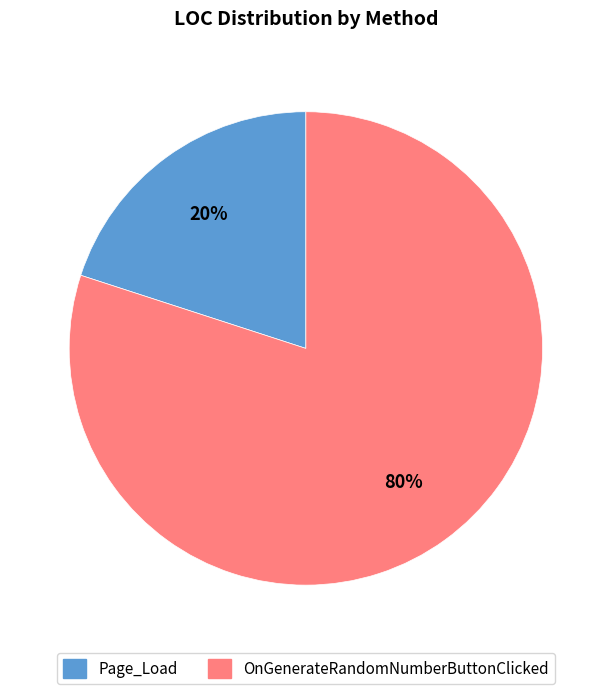

Is it true that OnGenerateRandomNumberButtonClicked is 80% of the pie?

True